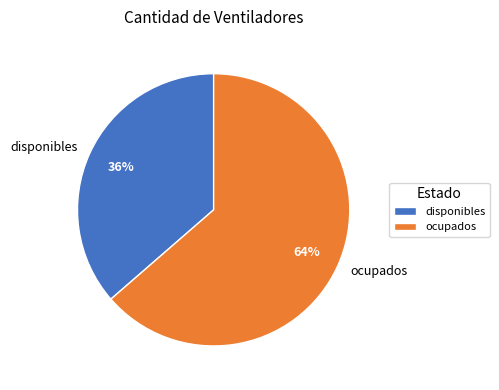

True or false: disponibles accounts for 36% of the total.

True